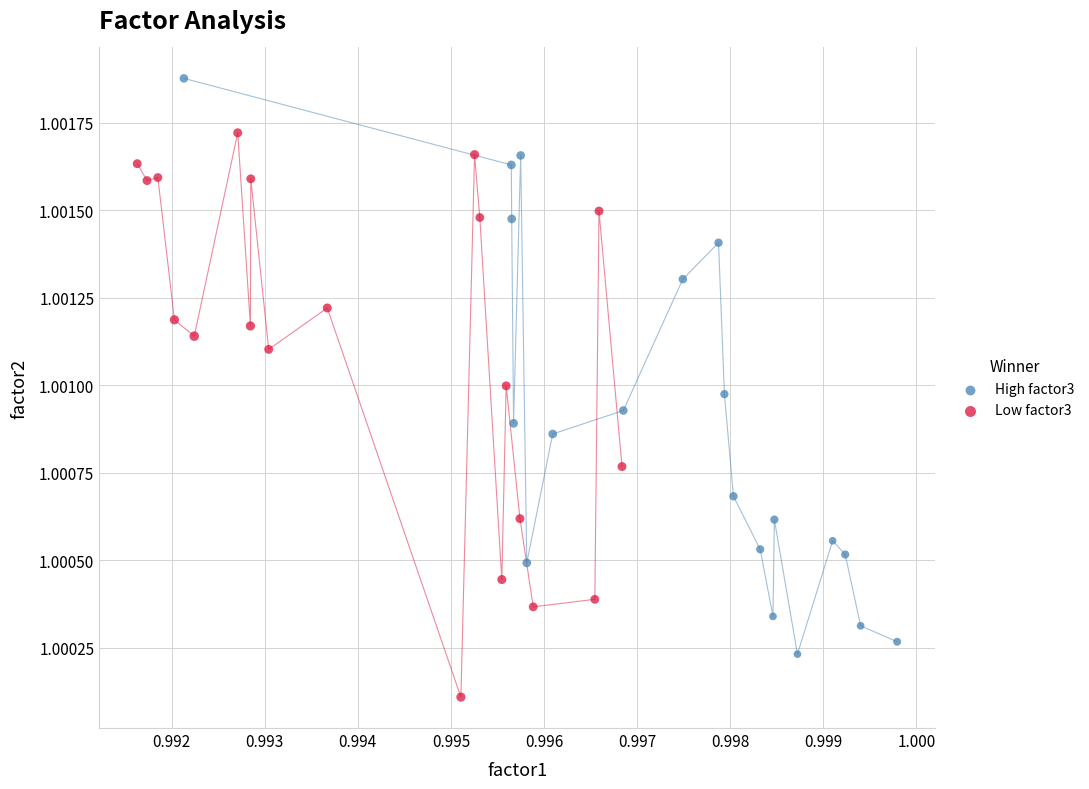

Which series reaches the minimum Y coordinate?

Low factor3